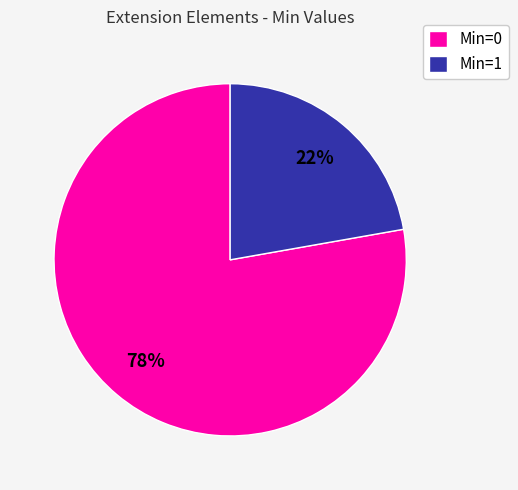

How many slices are in this pie chart?

2